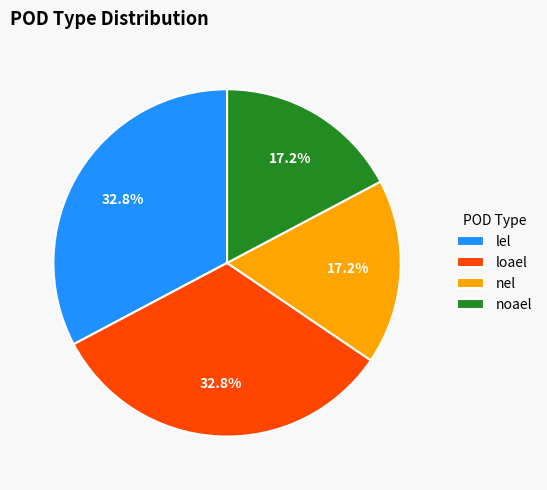

Combined, what portion of the pie is loael and nel?

50.0%